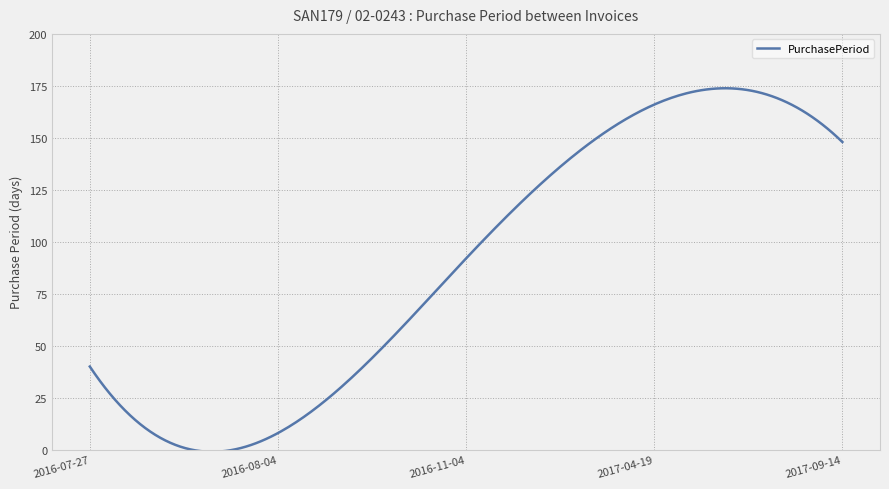

What is the greatest value displayed?

173.8